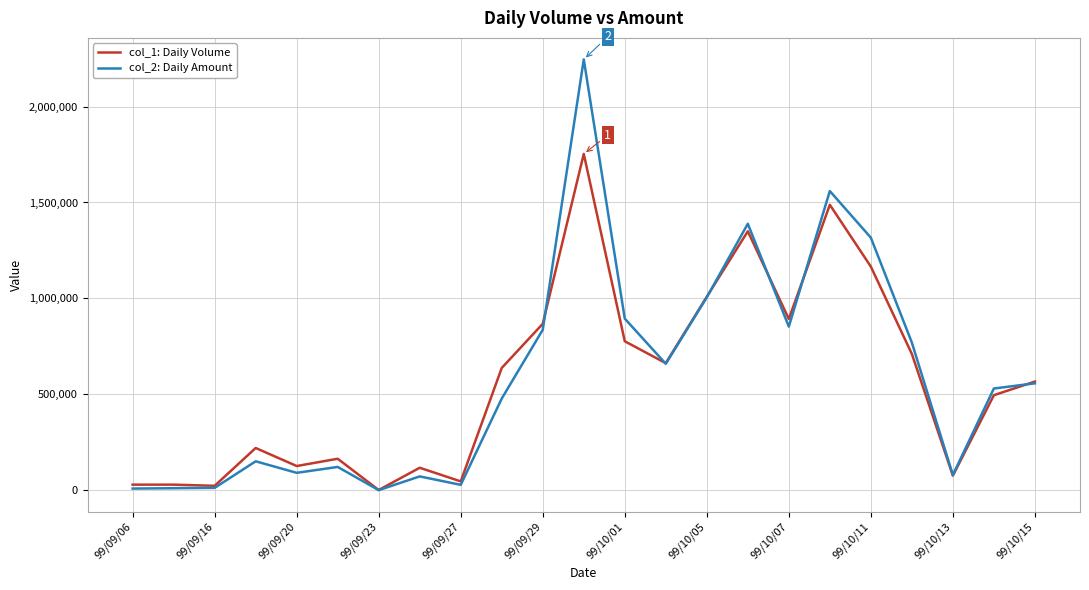

How many categories are shown in the chart?

23